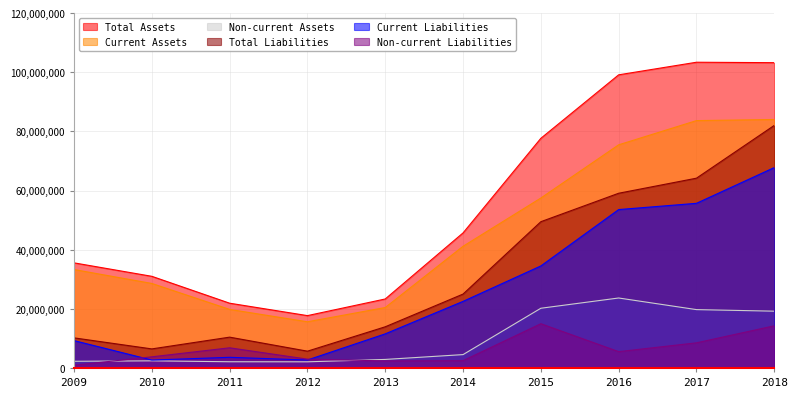

What is the greatest value displayed?

103421435